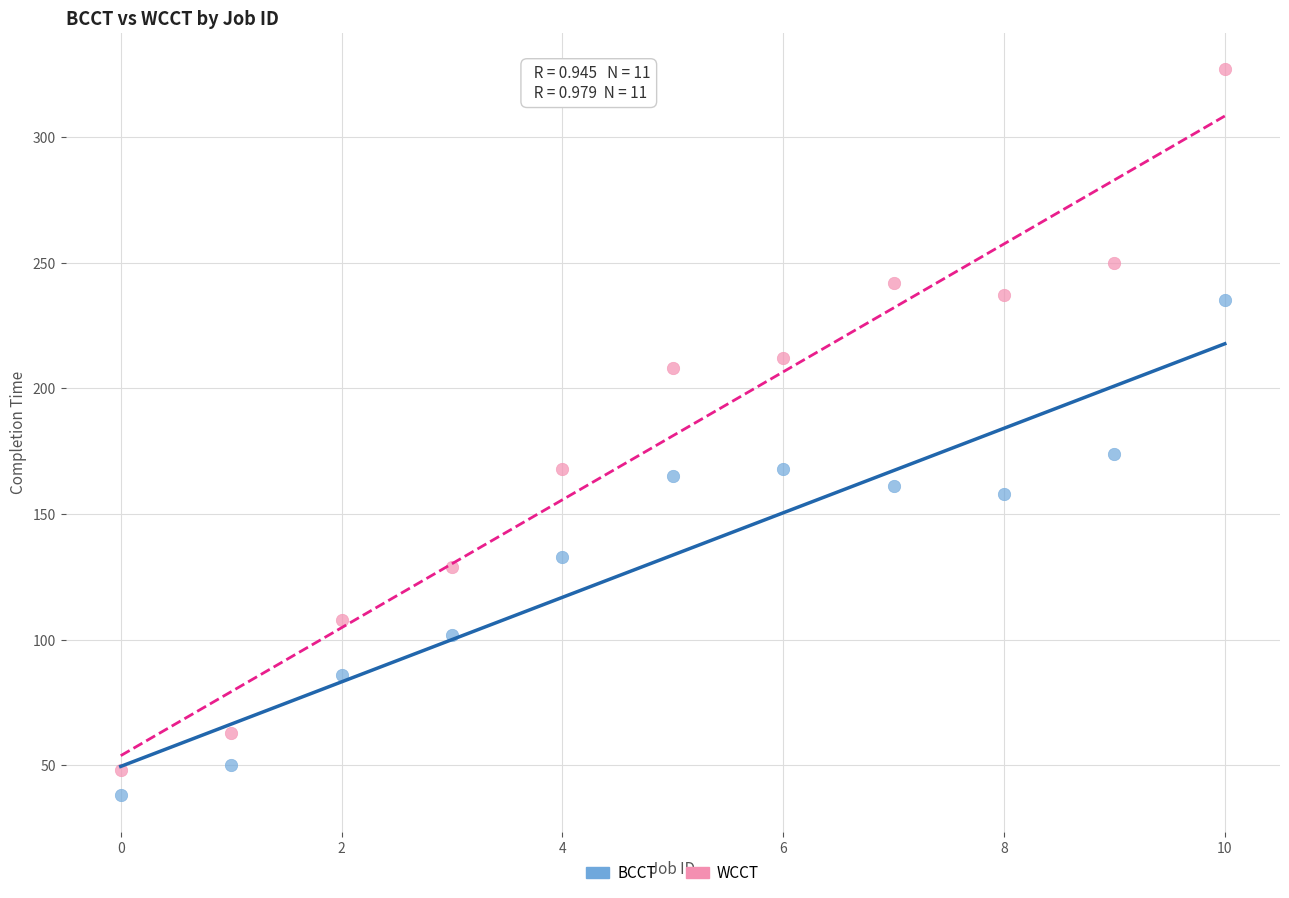

Which series contains the highest Y value?

WCCT